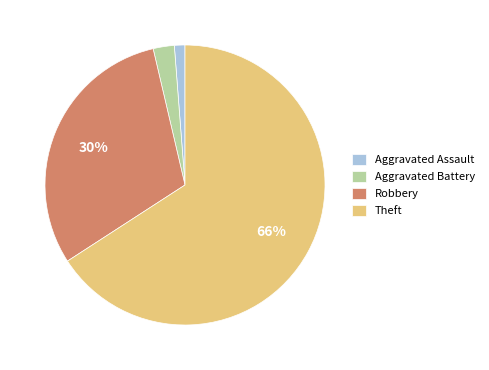

True or false: Robbery accounts for 40% of the total.

False